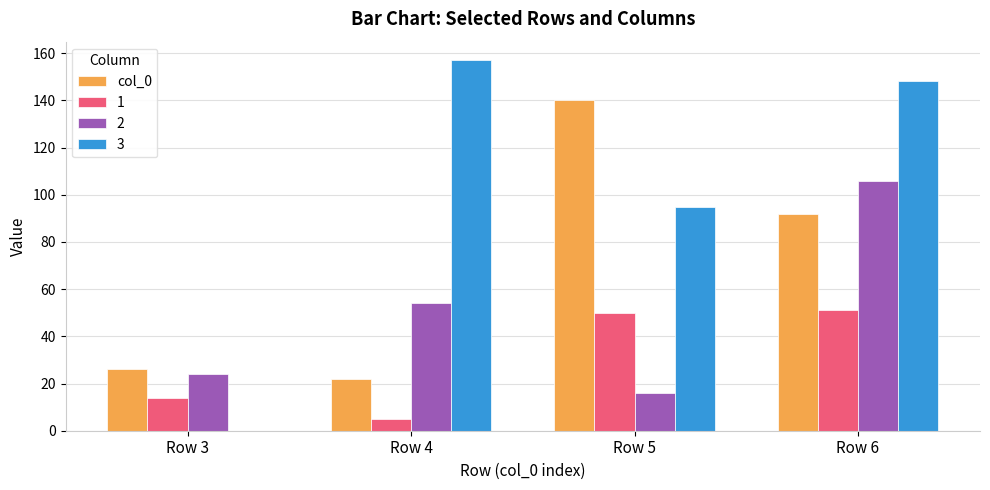

Which series has the largest total across all categories?

3